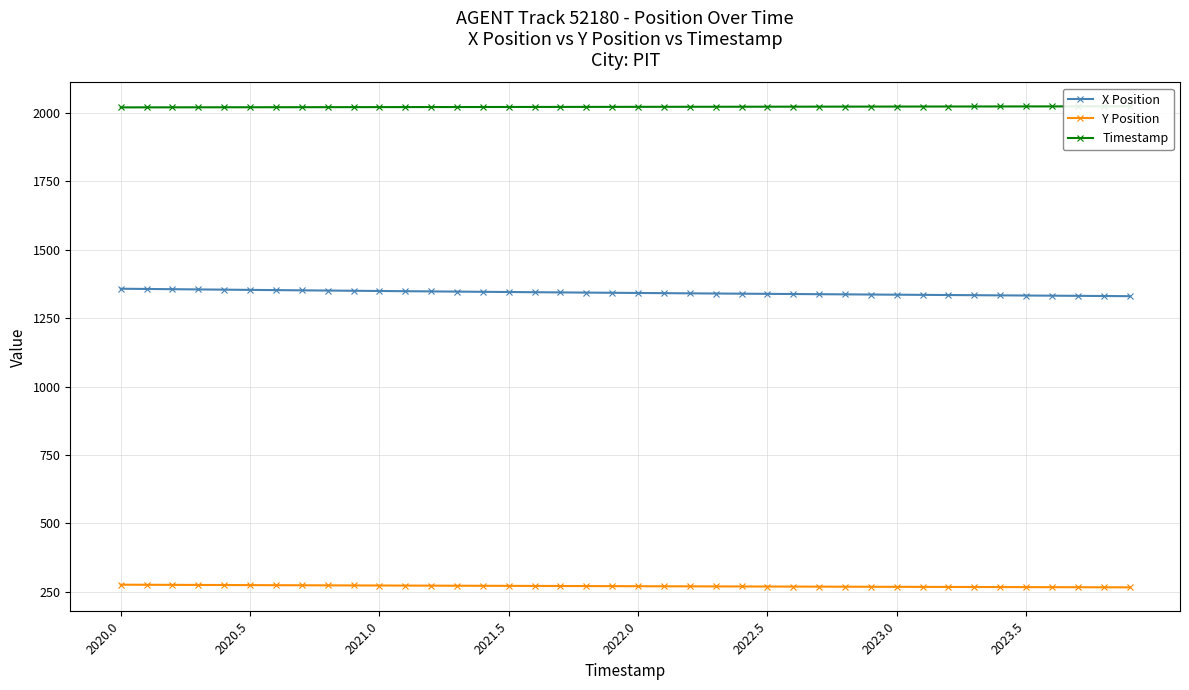

True or false: X Position and Y Position intersect in this chart.

False